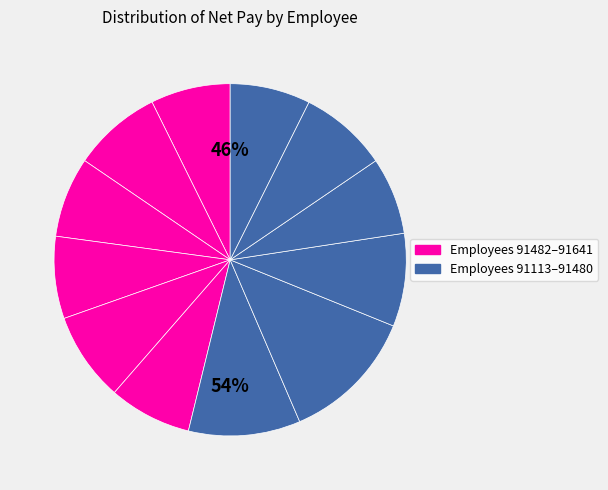

To the nearest percent, what portion does 91641 represent?

8%